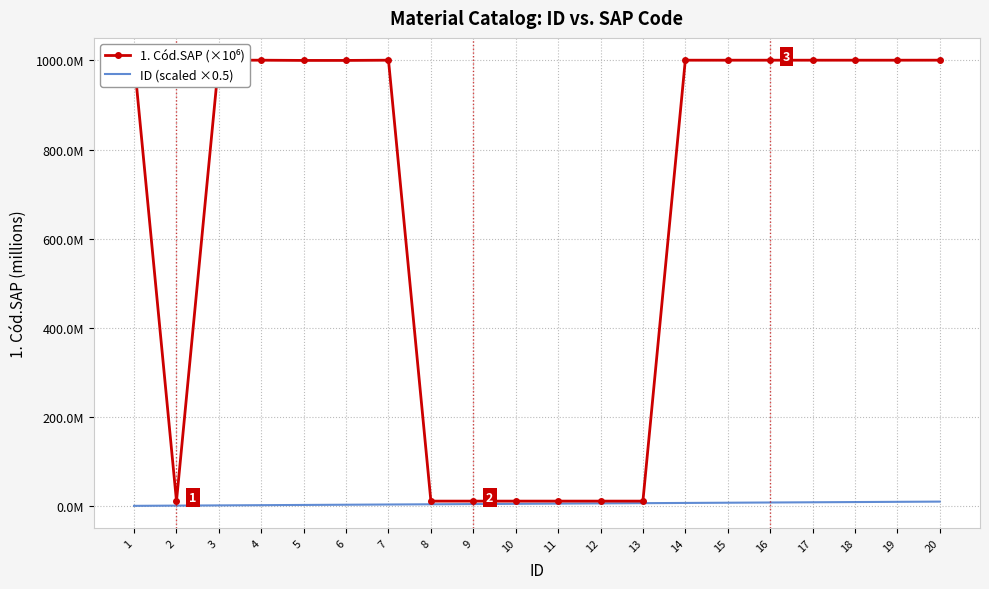

True or false: 1. Cód.SAP (×10⁶) and ID (scaled ×0.5) intersect in this chart.

False